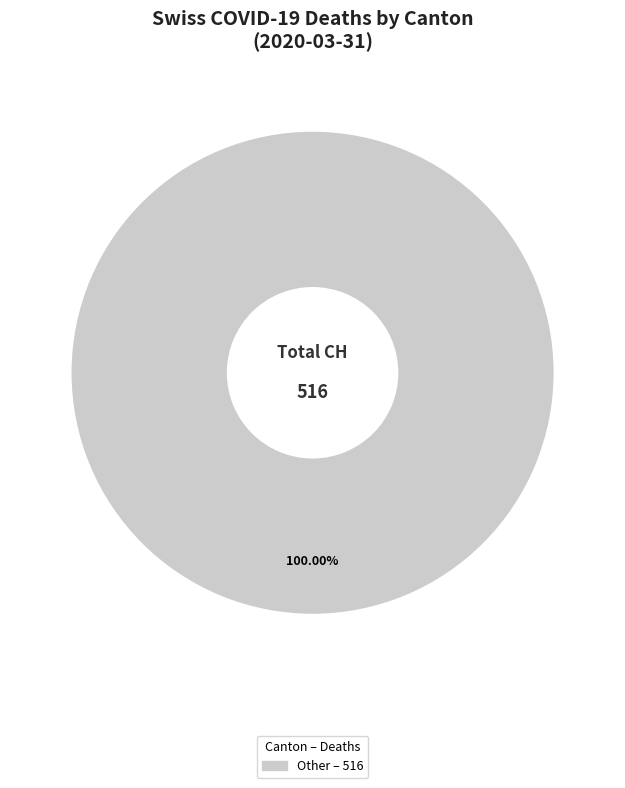

Is there any slice that represents more than half of the pie?

Yes